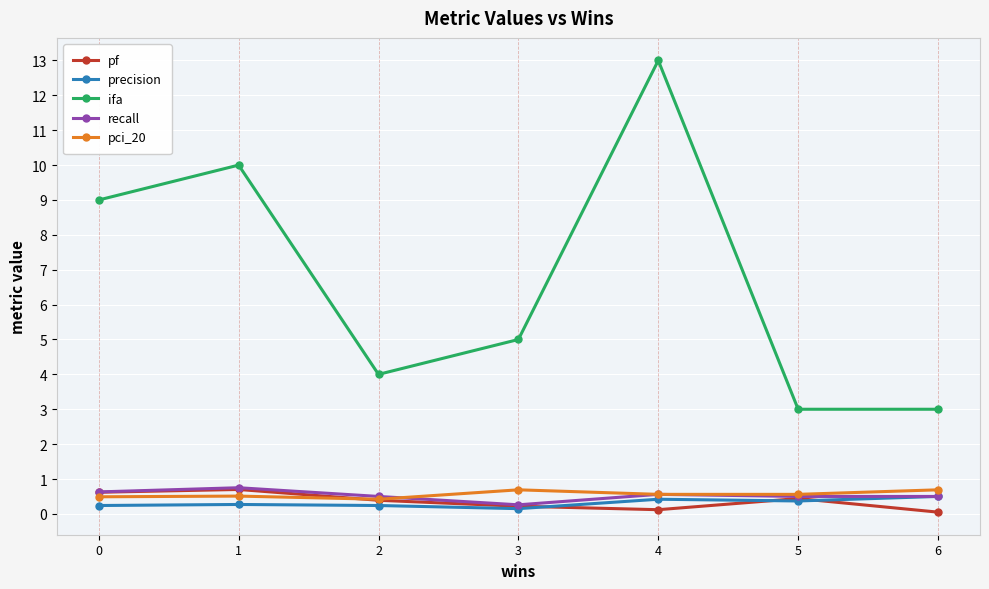

True or false: ifa has more than 1 interior local peaks.

True